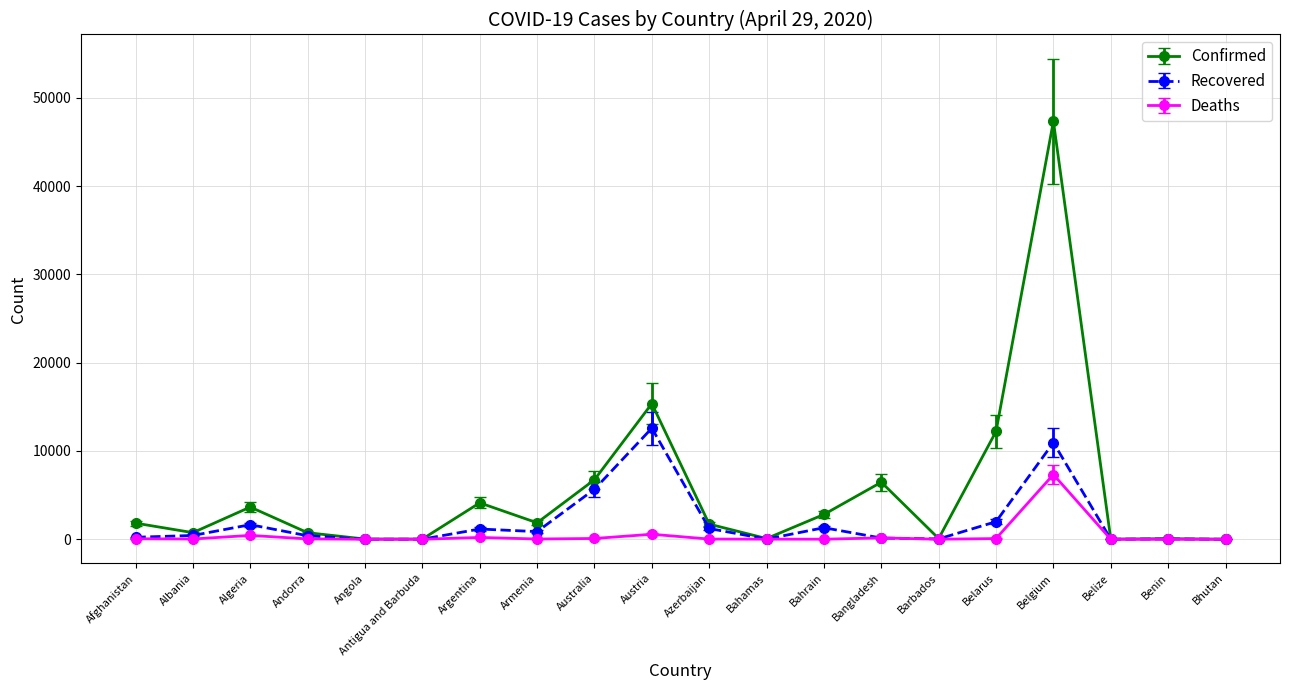

The Recovered series shows 2839 at Australia. True or false?

False